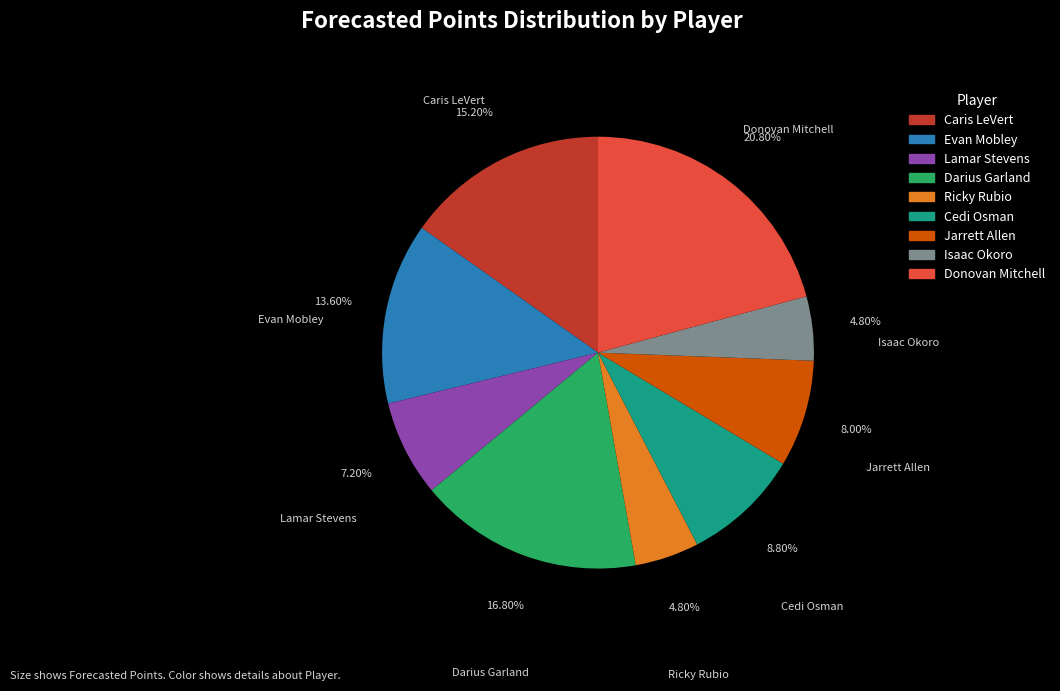

What portion of the pie excludes Caris LeVert?

84.8%